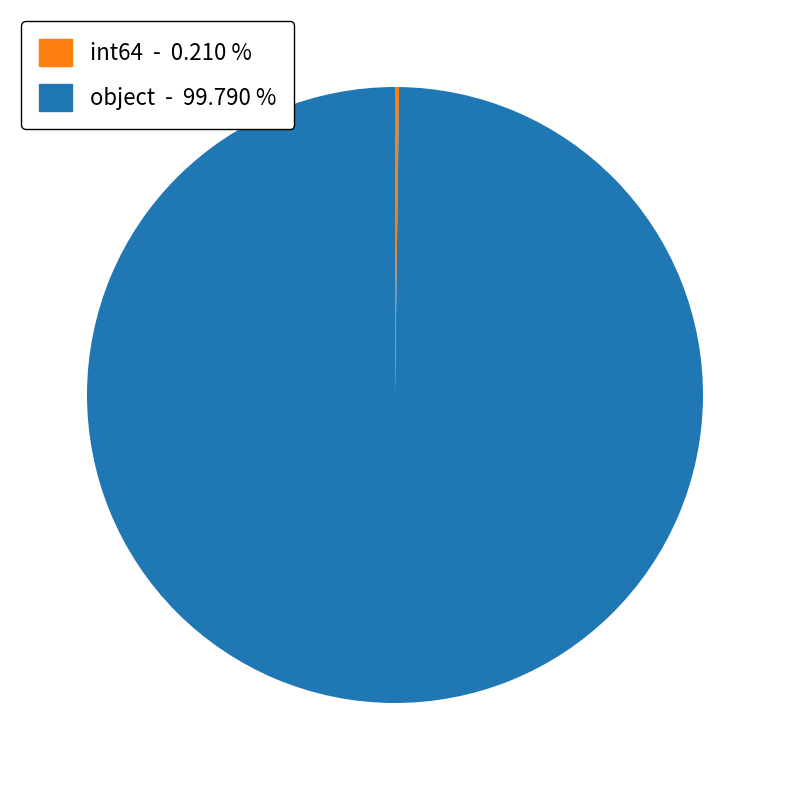

Which category accounts for the majority?

object - 99.790 %